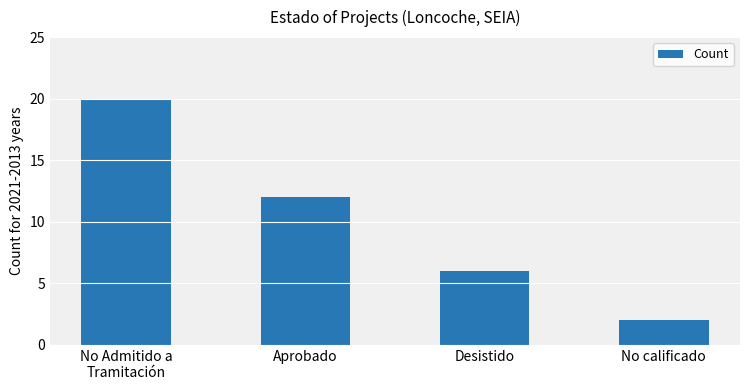

Reading right to left, extract all data points from this chart.

2	6	12	20